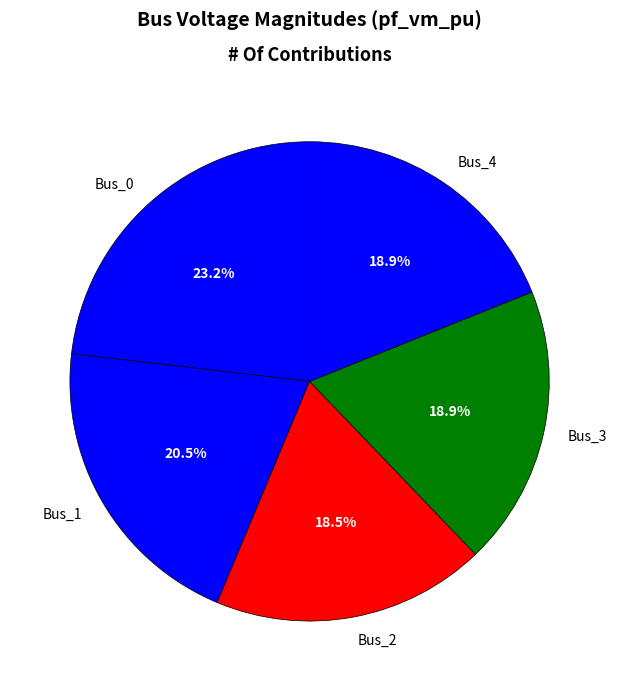

What percentage do Bus_1 and Bus_2 together represent?

39.0%